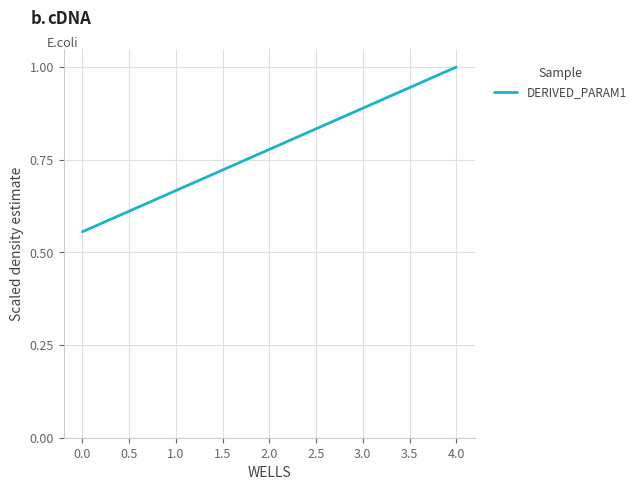

At which category does the chart reach its peak across all series?

4.0